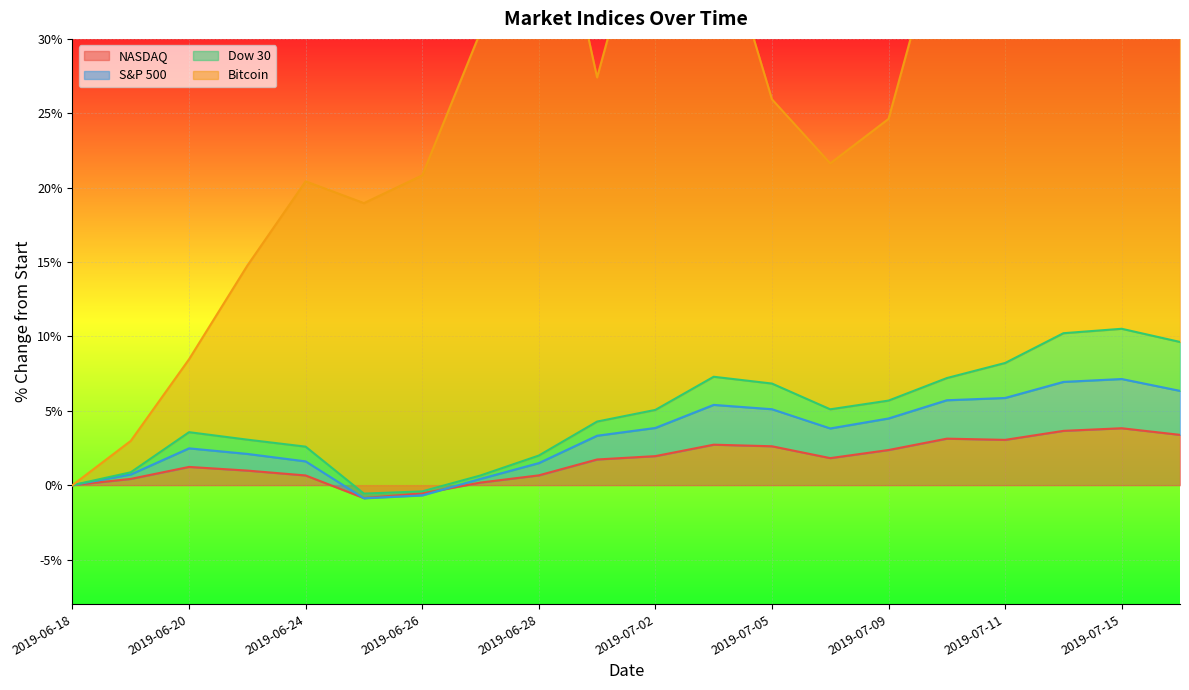

What is the maximum value for NASDAQ?

3.8